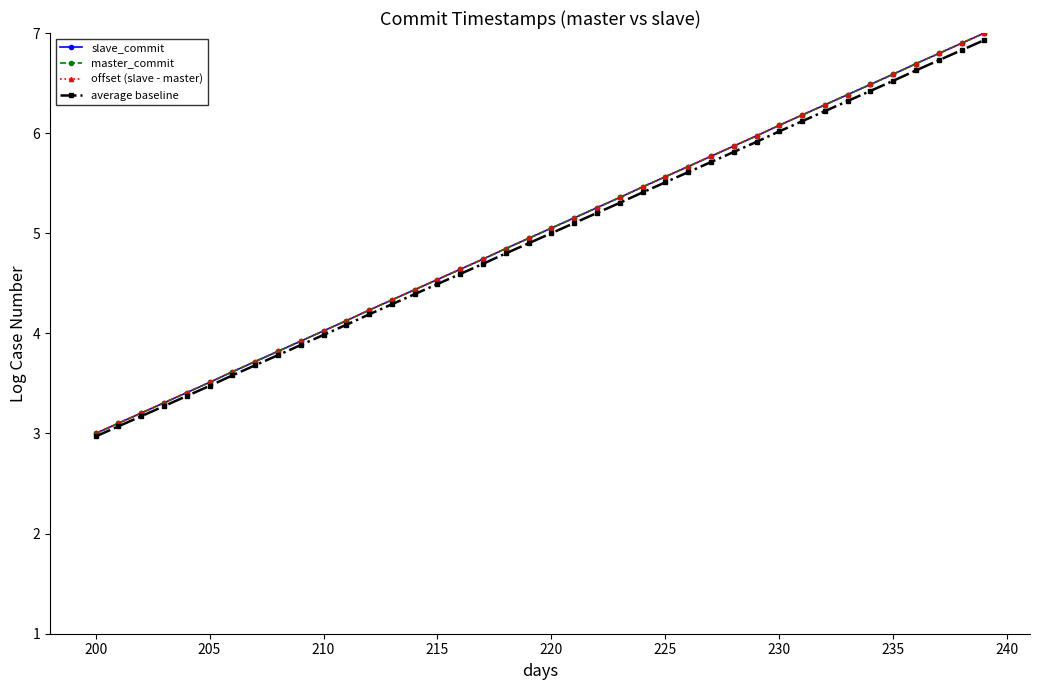

Reading left to right, transcribe all the data shown in this chart.

slave_commit: 3.0	3.1	3.2	3.3	3.4	3.5	3.6	3.7	3.8	3.9	4.0	4.1	4.2	4.3	4.4	4.5	4.6	4.7	4.8	4.9	5.1	5.2	5.3	5.4	5.5	5.6	5.7	5.8	5.9	6.0	6.1	6.2	6.3	6.4	6.5	6.6	6.7	6.8	6.9	7.0
master_commit: 3.0	3.1	3.2	3.3	3.4	3.5	3.6	3.7	3.8	3.9	4.0	4.1	4.2	4.3	4.4	4.5	4.6	4.7	4.8	4.9	5.1	5.2	5.3	5.4	5.5	5.6	5.7	5.8	5.9	6.0	6.1	6.2	6.3	6.4	6.5	6.6	6.7	6.8	6.9	7.0
offset (slave - master): 3.0	3.1	3.2	3.3	3.4	3.5	3.6	3.7	3.8	3.9	4.0	4.1	4.2	4.3	4.4	4.5	4.6	4.7	4.8	4.9	5.1	5.2	5.3	5.4	5.5	5.6	5.7	5.8	5.9	6.0	6.1	6.2	6.3	6.4	6.5	6.6	6.7	6.8	6.9	7.0
average baseline: 3.0	3.1	3.2	3.3	3.4	3.5	3.6	3.7	3.8	3.9	4.0	4.1	4.2	4.3	4.4	4.5	4.6	4.7	4.8	4.9	5.0	5.1	5.2	5.3	5.4	5.5	5.6	5.7	5.8	5.9	6.0	6.1	6.2	6.3	6.4	6.5	6.6	6.7	6.8	6.9